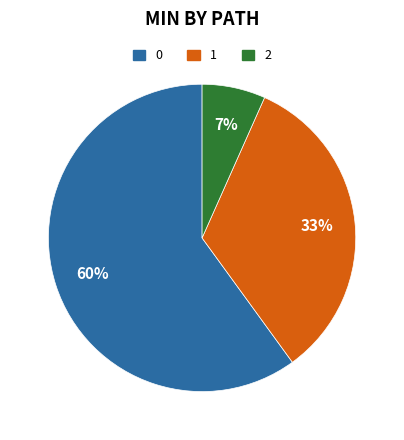

To the nearest percent, what is the difference between the largest and smallest slice percentages?

53%